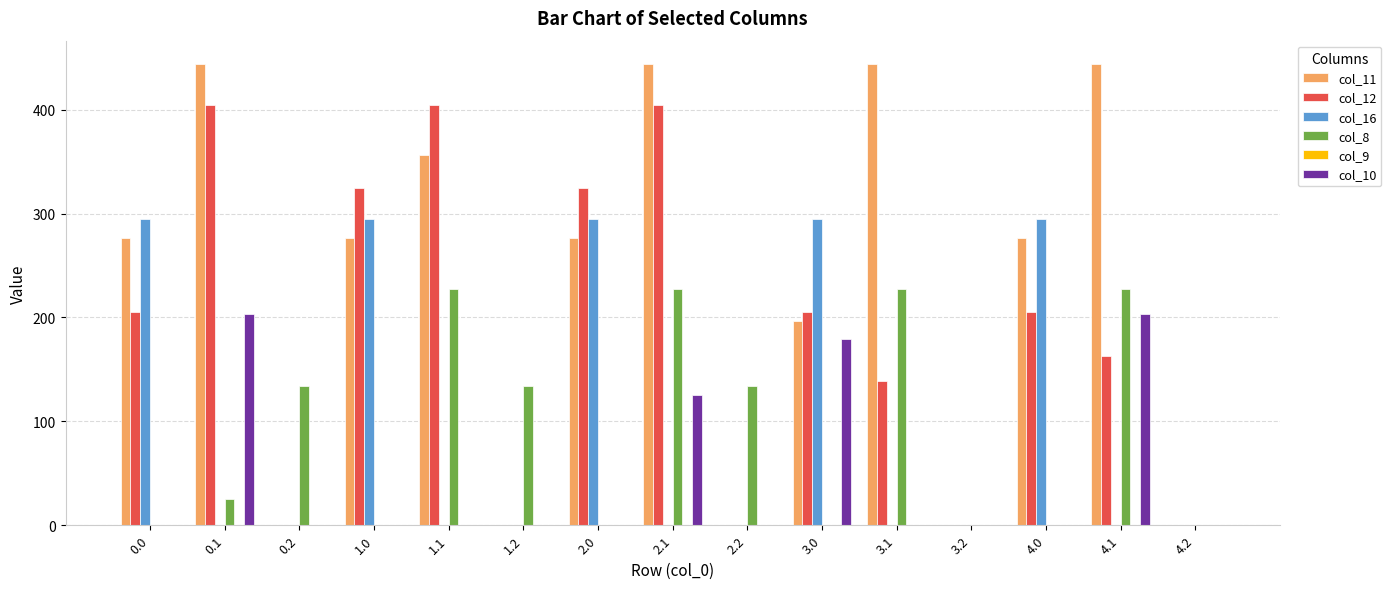

Between 0.0 and 2.1, which series saw the biggest shift?

col_16